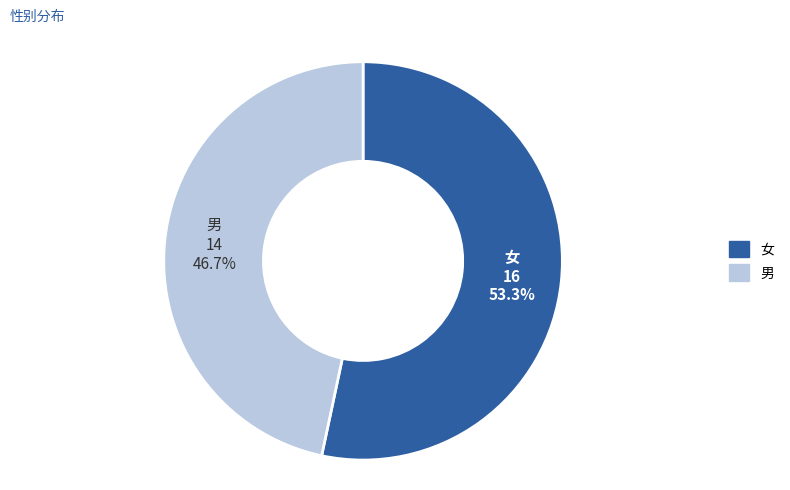

What is the ratio of the value at 男 to the value at 女?

0.9